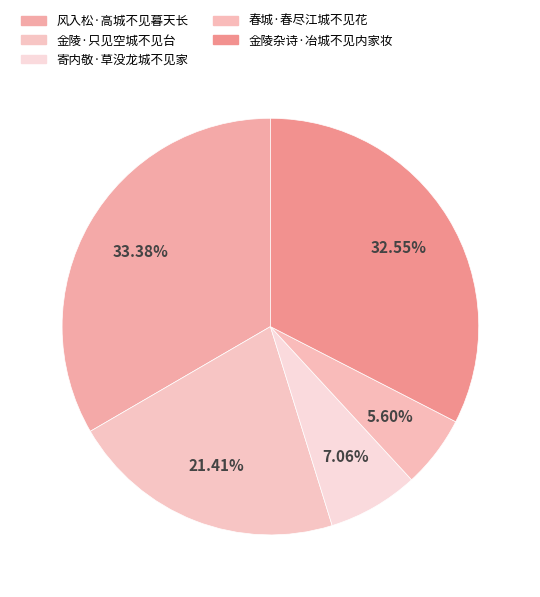

Is it true that 寄内敬·草没龙城不见家 is 7% of the pie?

True